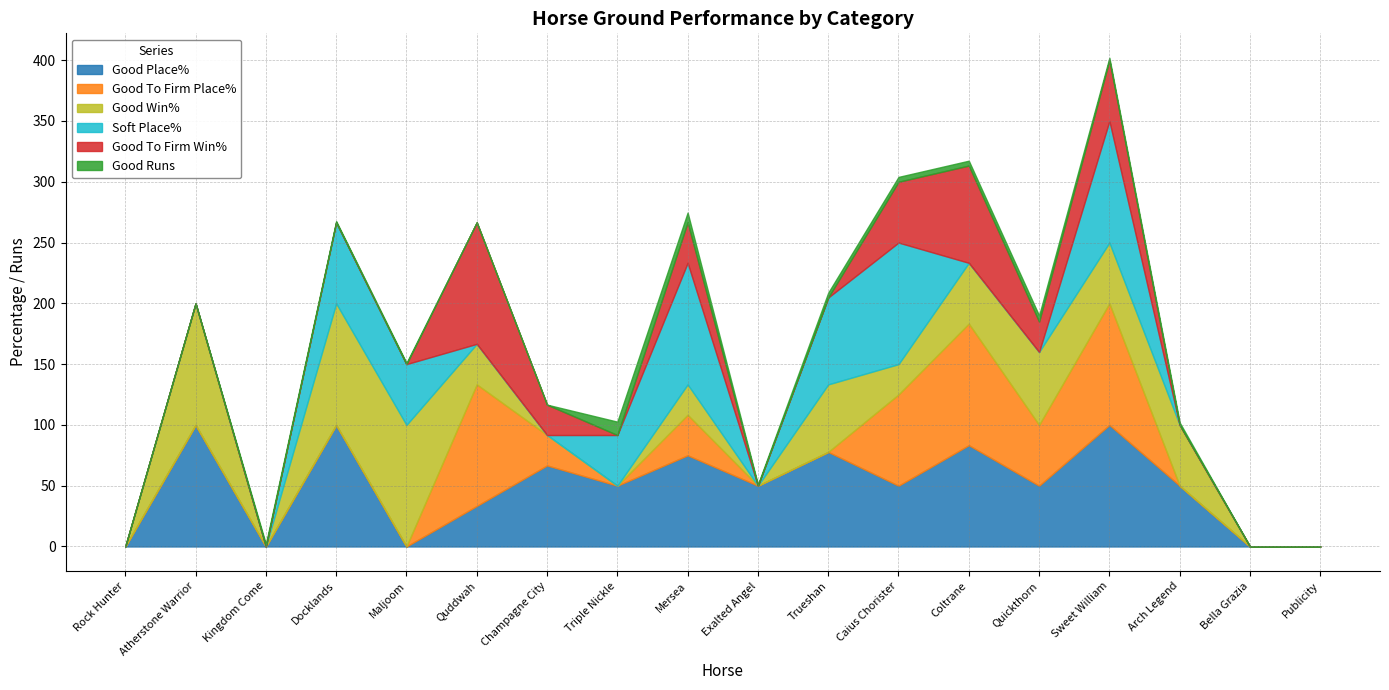

True or false: Good Runs has a value of 1.5 at Maljoom.

False